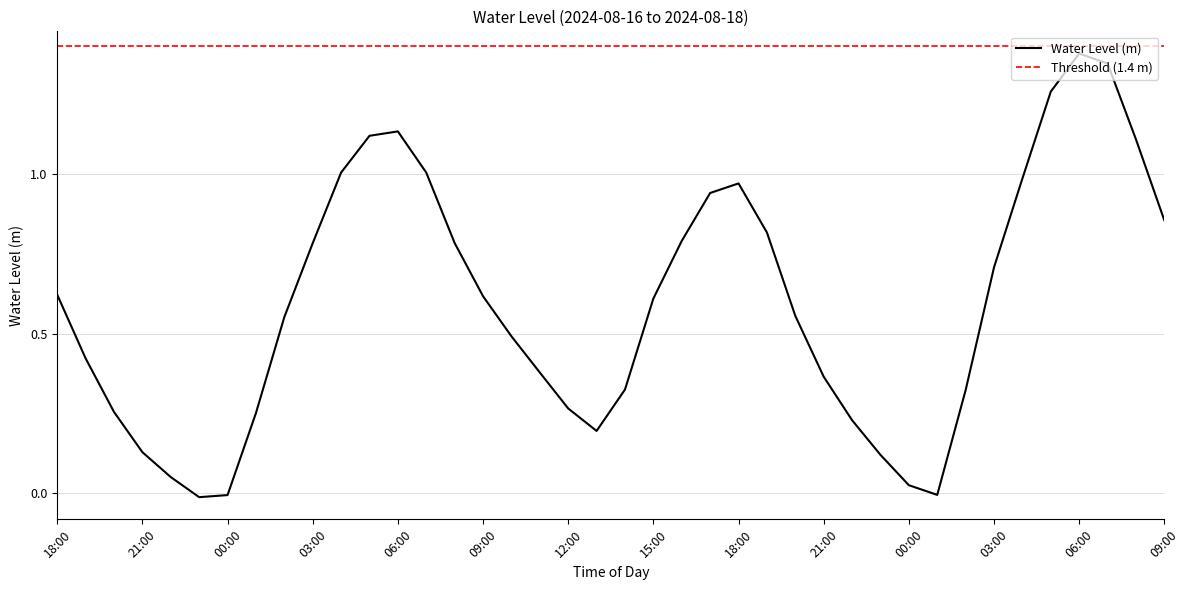

Reading left to right, list all the values displayed in this chart.

0.6	0.4	0.3	0.1	0.1	-0.0	-0.0	0.3	0.6	0.8	1.0	1.1	1.1	1.0	0.8	0.6	0.5	0.4	0.3	0.2	0.3	0.6	0.8	0.9	1.0	0.8	0.6	0.4	0.2	0.1	0.0	-0.0	0.3	0.7	1.0	1.3	1.4	1.3	1.1	0.9